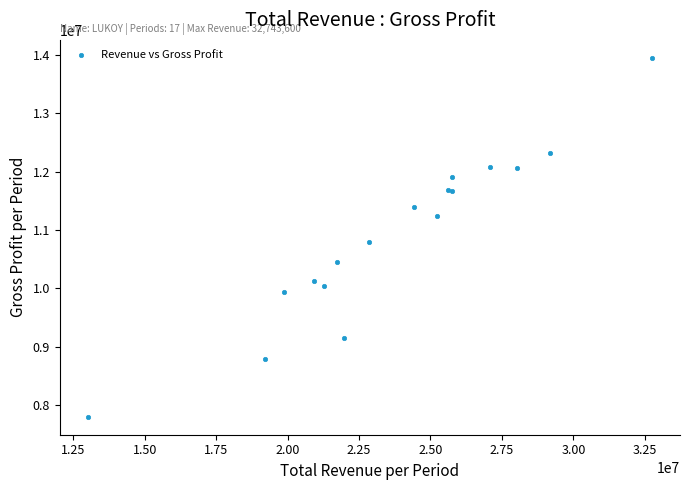

What Y value in the scatter plot is closest to 10875550?

10788200